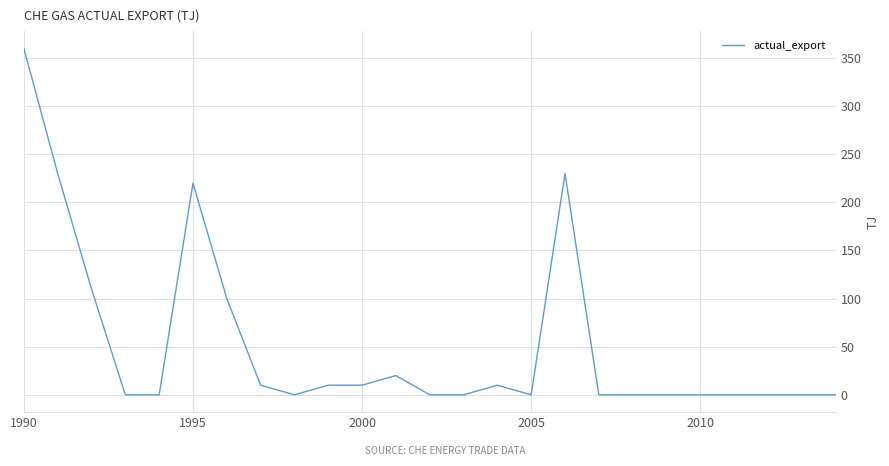

What is the greatest value displayed?

360